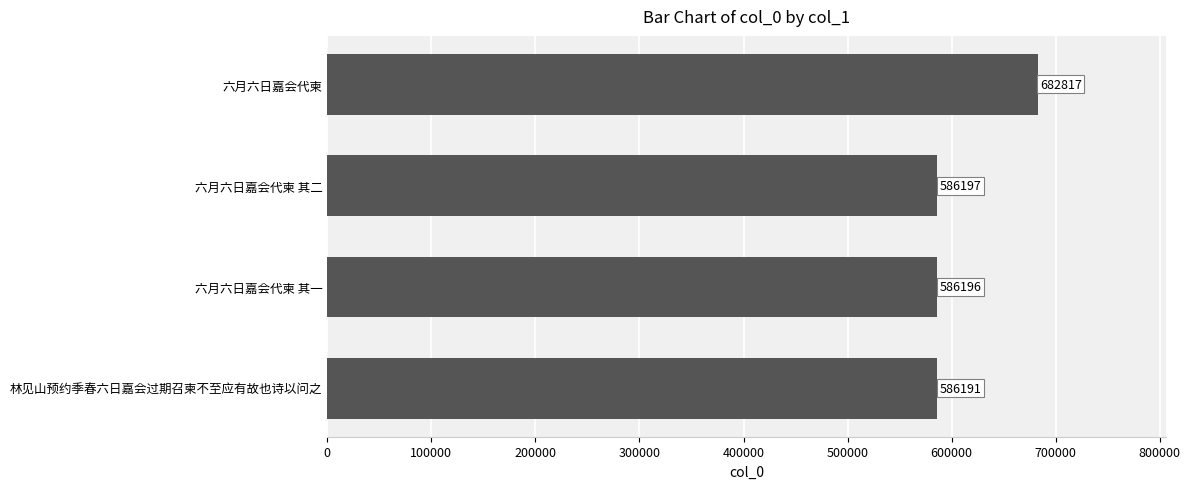

Which category has the highest value across all series?

六月六日嘉会代柬